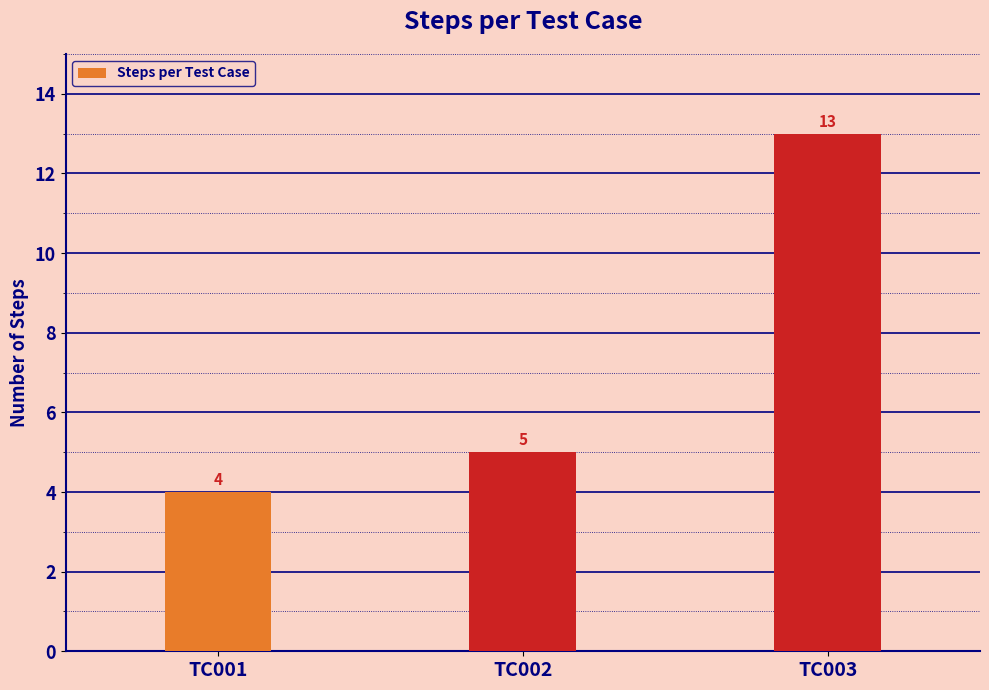

At which category does the chart reach its peak across all series?

TC003